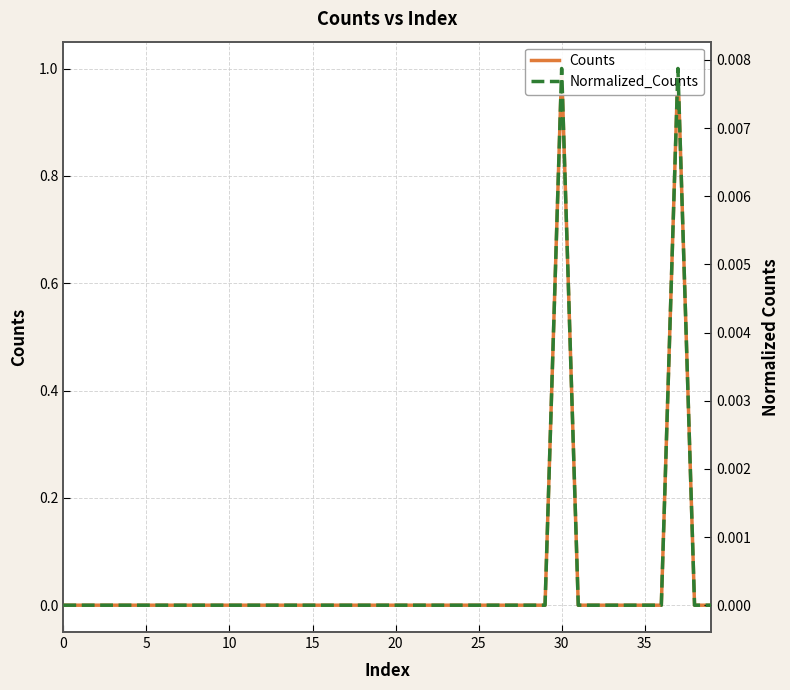

The Normalized_Counts series shows -0.0 at 38. True or false?

False